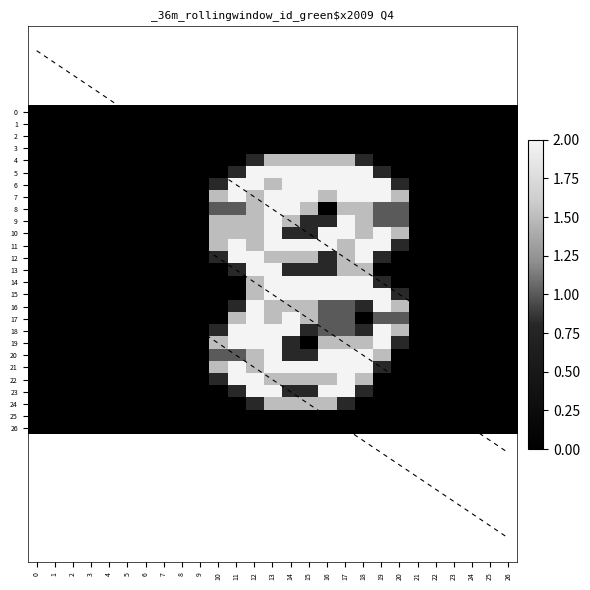

Reading left to right, transcribe all the data shown in this chart.

0: 0=0.0	1=0.0	2=0.0	3=0.0	4=0.0	5=0.0	6=0.0	7=0.0	8=0.0	9=0.0	10=0.0	11=0.0	12=0.0	13=0.0	14=0.0	15=0.0	16=0.0	17=0.0	18=0.0	19=0.0	20=0.0	21=0.0	22=0.0	23=0.0	24=0.0	25=0.0	26=0.0
1: 0=0.0	1=0.0	2=0.0	3=0.0	4=0.0	5=0.0	6=0.0	7=0.0	8=0.0	9=0.0	10=0.0	11=0.0	12=0.0	13=0.0	14=0.0	15=0.0	16=0.0	17=0.0	18=0.0	19=0.0	20=0.0	21=0.0	22=0.0	23=0.0	24=0.0	25=0.0	26=0.0
2: 0=0.0	1=0.0	2=0.0	3=0.0	4=0.0	5=0.0	6=0.0	7=0.0	8=0.0	9=0.0	10=0.0	11=0.0	12=0.0	13=0.0	14=0.0	15=0.0	16=0.0	17=0.0	18=0.0	19=0.0	20=0.0	21=0.0	22=0.0	23=0.0	24=0.0	25=0.0	26=0.0
3: 0=0.0	1=0.0	2=0.0	3=0.0	4=0.0	5=0.0	6=0.0	7=0.0	8=0.0	9=0.0	10=0.0	11=0.0	12=0.0	13=0.0	14=0.0	15=0.0	16=0.0	17=0.0	18=0.0	19=0.0	20=0.0	21=0.0	22=0.0	23=0.0	24=0.0	25=0.0	26=0.0
4: 0=0.0	1=0.0	2=0.0	3=0.0	4=0.0	5=0.0	6=0.0	7=0.0	8=0.0	9=0.0	10=0.0	11=0.0	12=0.8	13=1.5	14=1.5	15=1.5	16=1.5	17=1.5	18=0.8	19=0.0	20=0.0	21=0.0	22=0.0	23=0.0	24=0.0	25=0.0	26=0.0
5: 0=0.0	1=0.0	2=0.0	3=0.0	4=0.0	5=0.0	6=0.0	7=0.0	8=0.0	9=0.0	10=0.0	11=0.8	12=2.0	13=2.0	14=2.0	15=2.0	16=2.0	17=2.0	18=2.0	19=0.8	20=0.0	21=0.0	22=0.0	23=0.0	24=0.0	25=0.0	26=0.0
6: 0=0.0	1=0.0	2=0.0	3=0.0	4=0.0	5=0.0	6=0.0	7=0.0	8=0.0	9=0.0	10=0.8	11=2.0	12=2.0	13=1.5	14=2.0	15=2.0	16=2.0	17=2.0	18=2.0	19=2.0	20=0.8	21=0.0	22=0.0	23=0.0	24=0.0	25=0.0	26=0.0
7: 0=0.0	1=0.0	2=0.0	3=0.0	4=0.0	5=0.0	6=0.0	7=0.0	8=0.0	9=0.0	10=1.5	11=2.0	12=1.5	13=2.0	14=2.0	15=2.0	16=1.5	17=2.0	18=2.0	19=2.0	20=1.5	21=0.0	22=0.0	23=0.0	24=0.0	25=0.0	26=0.0
8: 0=0.0	1=0.0	2=0.0	3=0.0	4=0.0	5=0.0	6=0.0	7=0.0	8=0.0	9=0.0	10=1.0	11=1.0	12=1.5	13=2.0	14=2.0	15=1.5	16=0.0	17=1.5	18=1.5	19=1.0	20=1.0	21=0.0	22=0.0	23=0.0	24=0.0	25=0.0	26=0.0
9: 0=0.0	1=0.0	2=0.0	3=0.0	4=0.0	5=0.0	6=0.0	7=0.0	8=0.0	9=0.0	10=1.5	11=1.5	12=1.5	13=2.0	14=1.5	15=0.8	16=0.8	17=2.0	18=1.5	19=1.0	20=1.0	21=0.0	22=0.0	23=0.0	24=0.0	25=0.0	26=0.0
10: 0=0.0	1=0.0	2=0.0	3=0.0	4=0.0	5=0.0	6=0.0	7=0.0	8=0.0	9=0.0	10=1.5	11=1.5	12=1.5	13=2.0	14=0.8	15=0.8	16=2.0	17=2.0	18=1.5	19=2.0	20=1.5	21=0.0	22=0.0	23=0.0	24=0.0	25=0.0	26=0.0
11: 0=0.0	1=0.0	2=0.0	3=0.0	4=0.0	5=0.0	6=0.0	7=0.0	8=0.0	9=0.0	10=1.5	11=2.0	12=1.5	13=2.0	14=2.0	15=2.0	16=2.0	17=1.5	18=2.0	19=2.0	20=0.8	21=0.0	22=0.0	23=0.0	24=0.0	25=0.0	26=0.0
12: 0=0.0	1=0.0	2=0.0	3=0.0	4=0.0	5=0.0	6=0.0	7=0.0	8=0.0	9=0.0	10=0.8	11=2.0	12=2.0	13=1.5	14=1.5	15=1.5	16=0.8	17=1.5	18=2.0	19=0.8	20=0.0	21=0.0	22=0.0	23=0.0	24=0.0	25=0.0	26=0.0
13: 0=0.0	1=0.0	2=0.0	3=0.0	4=0.0	5=0.0	6=0.0	7=0.0	8=0.0	9=0.0	10=0.0	11=0.8	12=2.0	13=2.0	14=0.8	15=0.8	16=0.8	17=1.5	18=1.5	19=0.0	20=0.0	21=0.0	22=0.0	23=0.0	24=0.0	25=0.0	26=0.0
14: 0=0.0	1=0.0	2=0.0	3=0.0	4=0.0	5=0.0	6=0.0	7=0.0	8=0.0	9=0.0	10=0.0	11=0.0	12=1.5	13=2.0	14=2.0	15=2.0	16=2.0	17=2.0	18=2.0	19=0.8	20=0.0	21=0.0	22=0.0	23=0.0	24=0.0	25=0.0	26=0.0
15: 0=0.0	1=0.0	2=0.0	3=0.0	4=0.0	5=0.0	6=0.0	7=0.0	8=0.0	9=0.0	10=0.0	11=0.0	12=1.5	13=2.0	14=2.0	15=2.0	16=2.0	17=2.0	18=2.0	19=2.0	20=0.8	21=0.0	22=0.0	23=0.0	24=0.0	25=0.0	26=0.0
16: 0=0.0	1=0.0	2=0.0	3=0.0	4=0.0	5=0.0	6=0.0	7=0.0	8=0.0	9=0.0	10=0.0	11=0.8	12=2.0	13=1.5	14=1.5	15=1.5	16=1.0	17=1.0	18=0.8	19=2.0	20=1.5	21=0.0	22=0.0	23=0.0	24=0.0	25=0.0	26=0.0
17: 0=0.0	1=0.0	2=0.0	3=0.0	4=0.0	5=0.0	6=0.0	7=0.0	8=0.0	9=0.0	10=0.0	11=1.5	12=2.0	13=1.5	14=2.0	15=1.5	16=1.0	17=1.0	18=0.0	19=1.0	20=1.0	21=0.0	22=0.0	23=0.0	24=0.0	25=0.0	26=0.0
18: 0=0.0	1=0.0	2=0.0	3=0.0	4=0.0	5=0.0	6=0.0	7=0.0	8=0.0	9=0.0	10=0.8	11=2.0	12=2.0	13=2.0	14=2.0	15=0.8	16=1.0	17=1.0	18=0.8	19=2.0	20=1.5	21=0.0	22=0.0	23=0.0	24=0.0	25=0.0	26=0.0
19: 0=0.0	1=0.0	2=0.0	3=0.0	4=0.0	5=0.0	6=0.0	7=0.0	8=0.0	9=0.0	10=1.5	11=2.0	12=2.0	13=2.0	14=0.8	15=0.0	16=1.5	17=1.5	18=1.5	19=2.0	20=0.8	21=0.0	22=0.0	23=0.0	24=0.0	25=0.0	26=0.0
20: 0=0.0	1=0.0	2=0.0	3=0.0	4=0.0	5=0.0	6=0.0	7=0.0	8=0.0	9=0.0	10=1.0	11=1.0	12=1.5	13=2.0	14=0.8	15=0.8	16=2.0	17=2.0	18=2.0	19=1.5	20=0.0	21=0.0	22=0.0	23=0.0	24=0.0	25=0.0	26=0.0
21: 0=0.0	1=0.0	2=0.0	3=0.0	4=0.0	5=0.0	6=0.0	7=0.0	8=0.0	9=0.0	10=1.5	11=2.0	12=1.5	13=2.0	14=2.0	15=2.0	16=2.0	17=2.0	18=2.0	19=0.8	20=0.0	21=0.0	22=0.0	23=0.0	24=0.0	25=0.0	26=0.0
22: 0=0.0	1=0.0	2=0.0	3=0.0	4=0.0	5=0.0	6=0.0	7=0.0	8=0.0	9=0.0	10=0.8	11=2.0	12=2.0	13=1.5	14=1.5	15=1.5	16=1.5	17=2.0	18=1.5	19=0.0	20=0.0	21=0.0	22=0.0	23=0.0	24=0.0	25=0.0	26=0.0
23: 0=0.0	1=0.0	2=0.0	3=0.0	4=0.0	5=0.0	6=0.0	7=0.0	8=0.0	9=0.0	10=0.0	11=0.8	12=2.0	13=2.0	14=0.8	15=0.8	16=2.0	17=2.0	18=0.8	19=0.0	20=0.0	21=0.0	22=0.0	23=0.0	24=0.0	25=0.0	26=0.0
24: 0=0.0	1=0.0	2=0.0	3=0.0	4=0.0	5=0.0	6=0.0	7=0.0	8=0.0	9=0.0	10=0.0	11=0.0	12=0.8	13=1.5	14=1.5	15=1.5	16=1.5	17=0.8	18=0.0	19=0.0	20=0.0	21=0.0	22=0.0	23=0.0	24=0.0	25=0.0	26=0.0
25: 0=0.0	1=0.0	2=0.0	3=0.0	4=0.0	5=0.0	6=0.0	7=0.0	8=0.0	9=0.0	10=0.0	11=0.0	12=0.0	13=0.0	14=0.0	15=0.0	16=0.0	17=0.0	18=0.0	19=0.0	20=0.0	21=0.0	22=0.0	23=0.0	24=0.0	25=0.0	26=0.0
26: 0=0.0	1=0.0	2=0.0	3=0.0	4=0.0	5=0.0	6=0.0	7=0.0	8=0.0	9=0.0	10=0.0	11=0.0	12=0.0	13=0.0	14=0.0	15=0.0	16=0.0	17=0.0	18=0.0	19=0.0	20=0.0	21=0.0	22=0.0	23=0.0	24=0.0	25=0.0	26=0.0